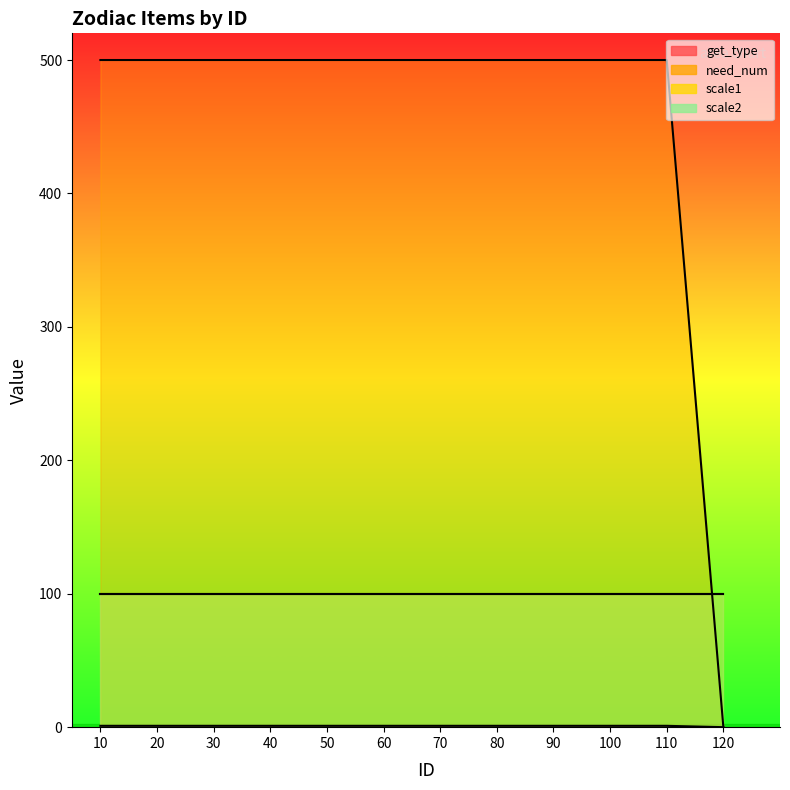

Is it true that need_num equals 500 at 50?

True